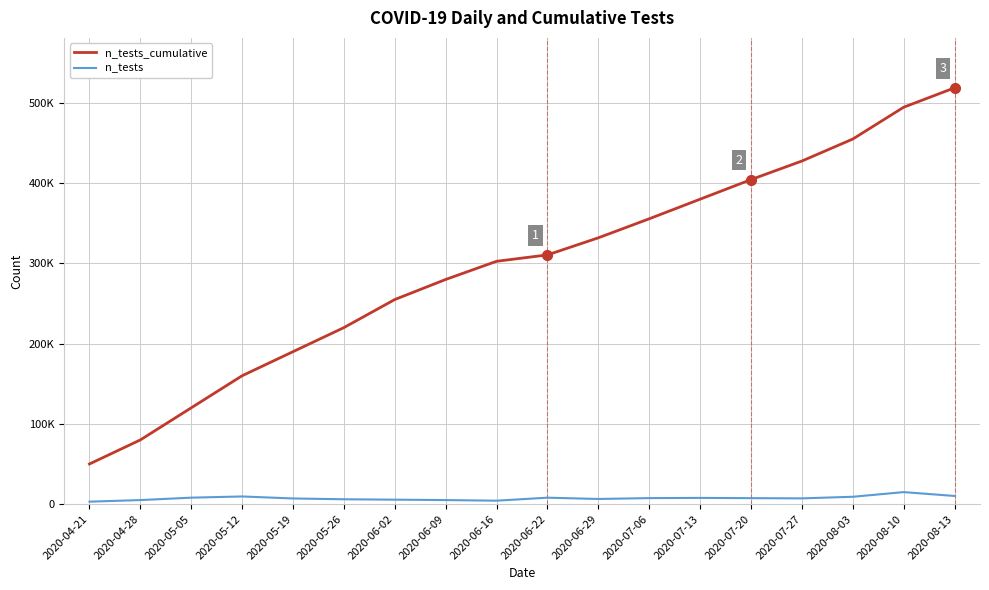

Rank the series at 2020-07-20 from highest to lowest value.

n_tests_cumulative, n_tests